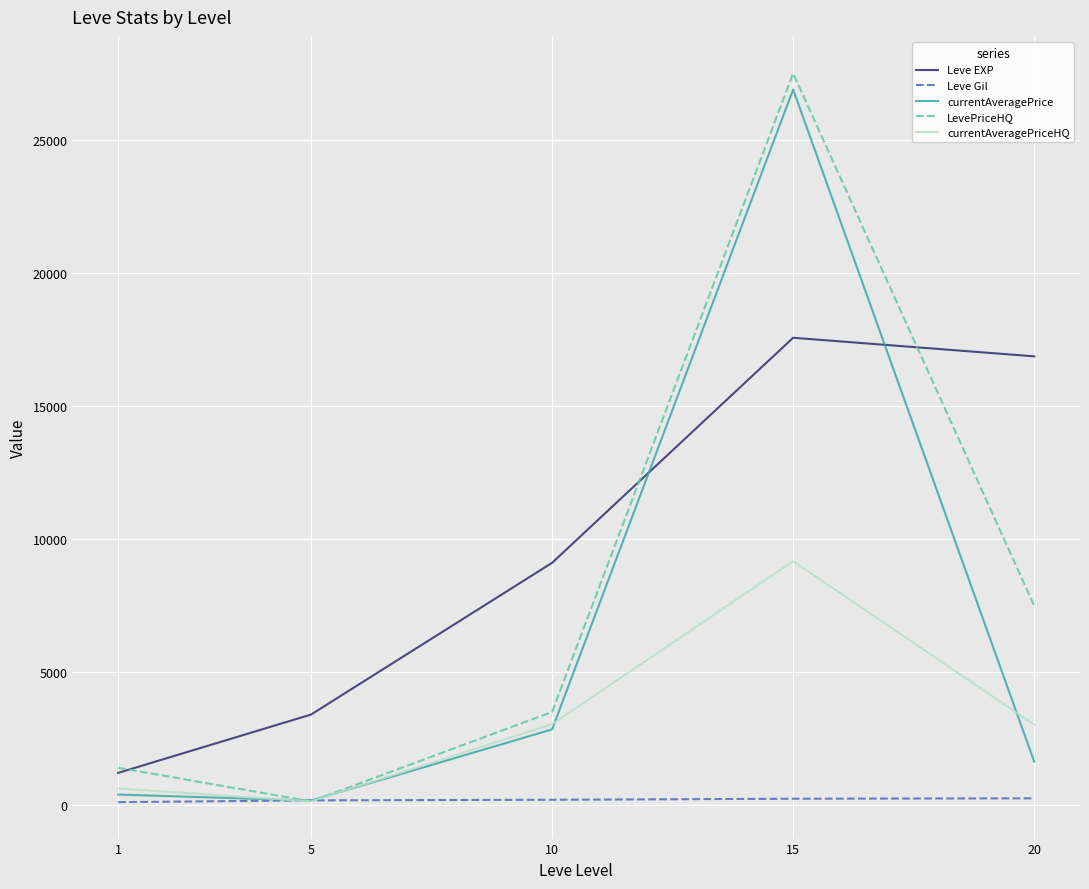

What is the maximum value for Leve EXP?

17563.3